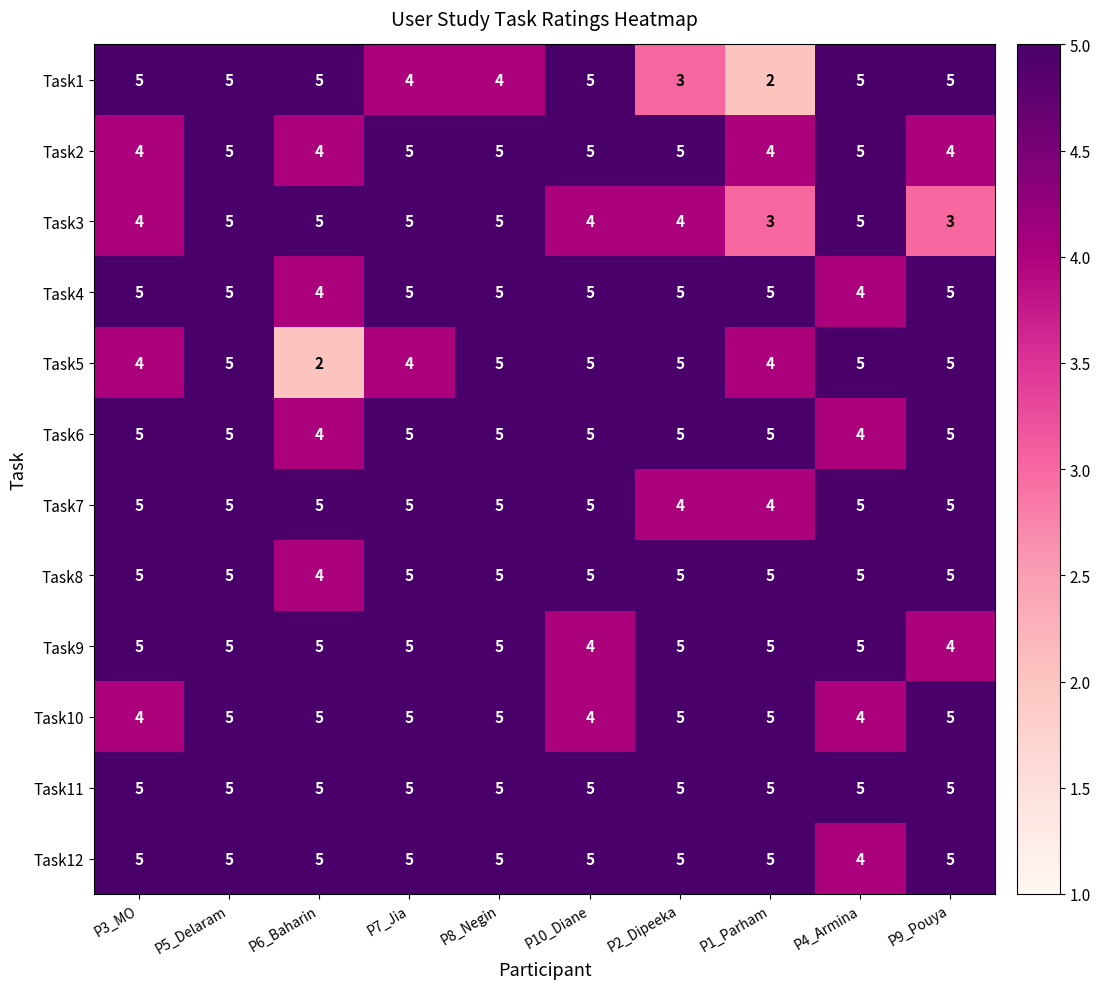

Which category has the lowest value in the Task12 series?

P4_Armina